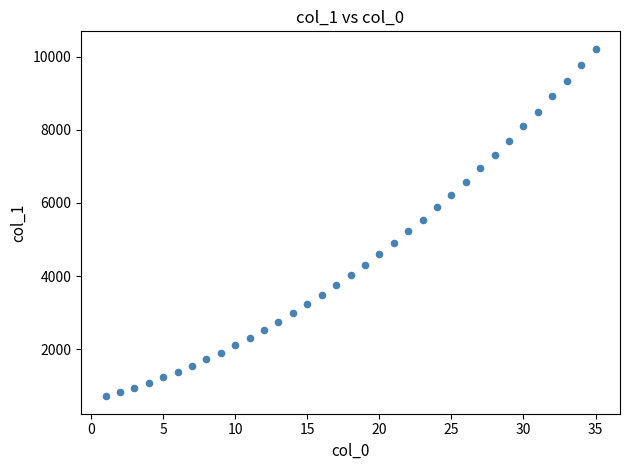

What is the range of Y values (max minus min)?

9520